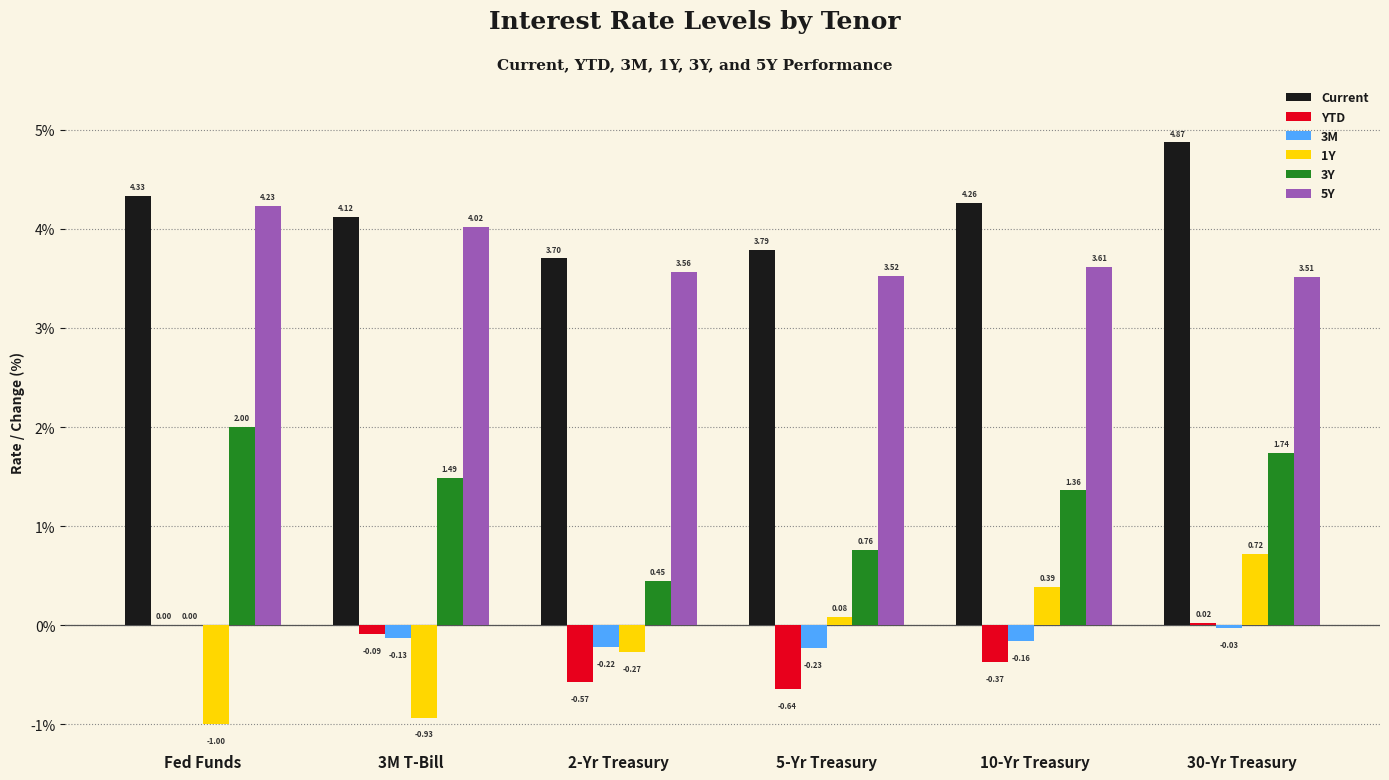

Which series changed the most between Fed Funds and 5-Yr Treasury?

3Y